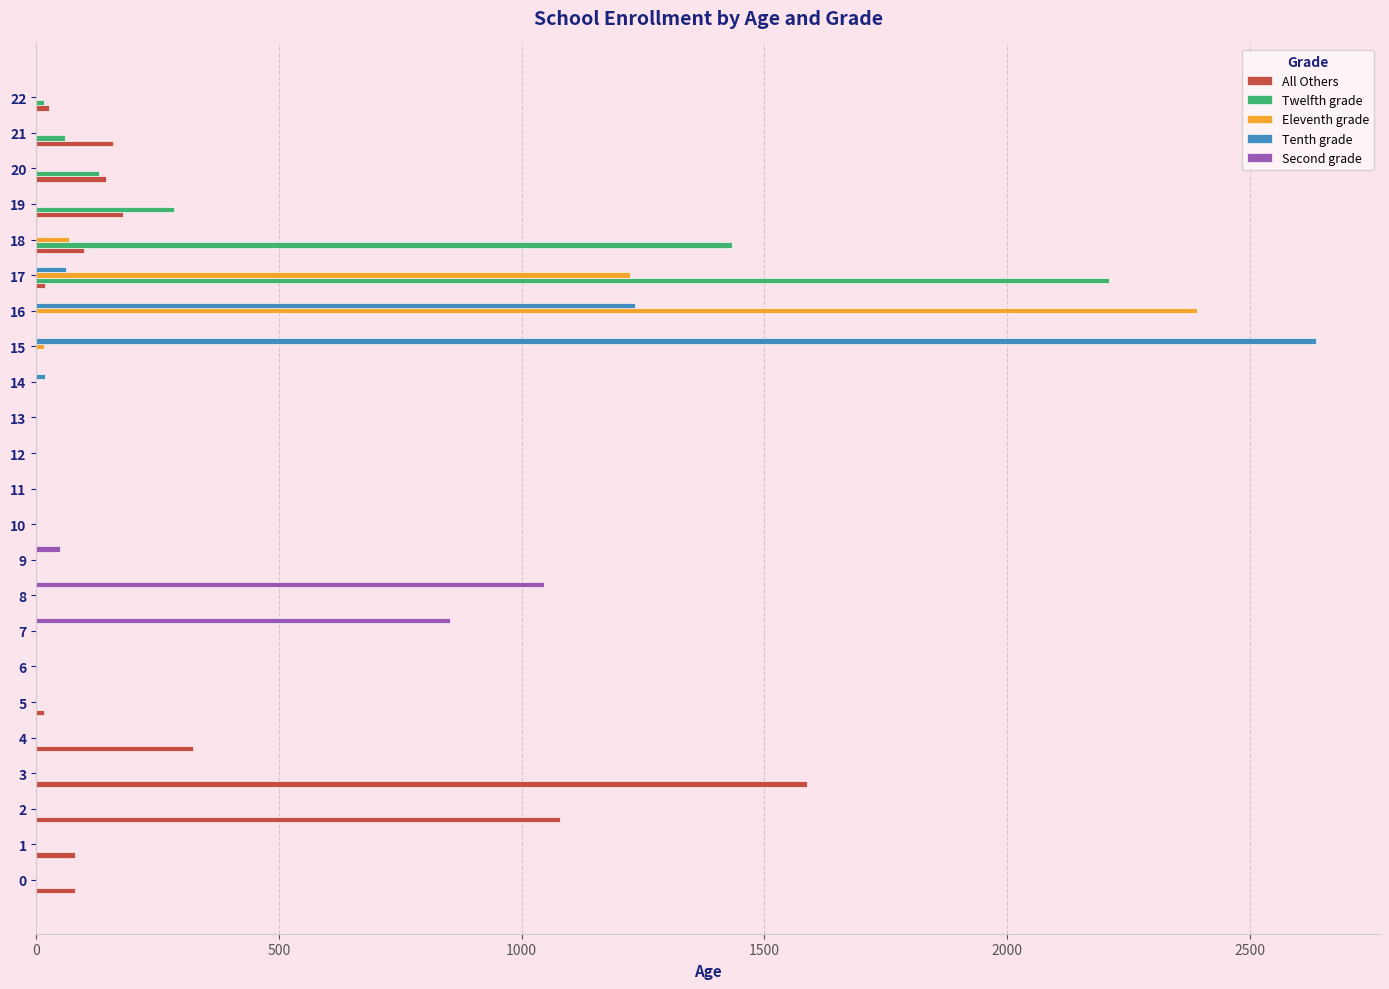

At which label does All Others reach its peak?

3